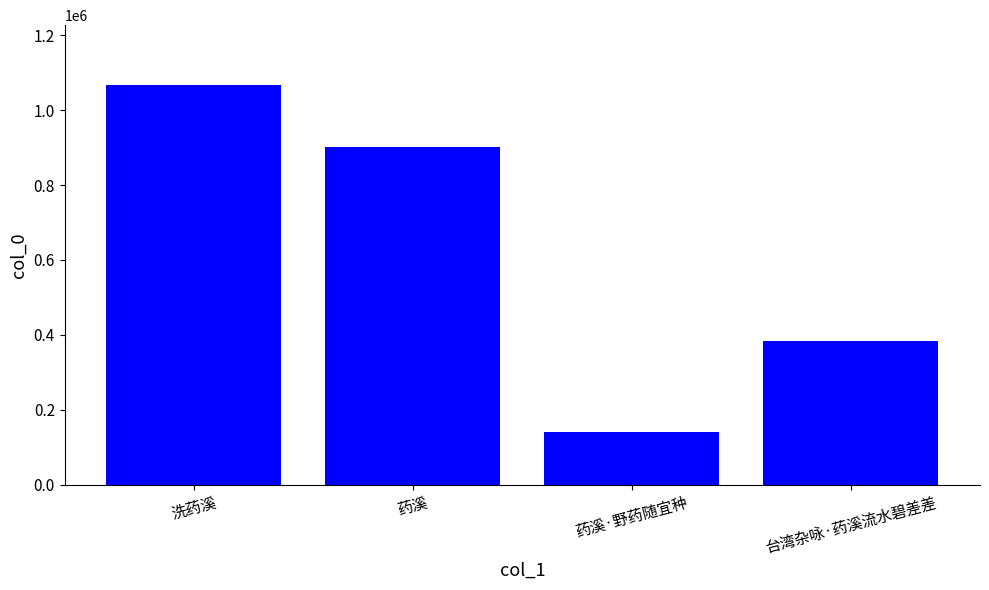

What is the minimum value shown in the chart?

141280